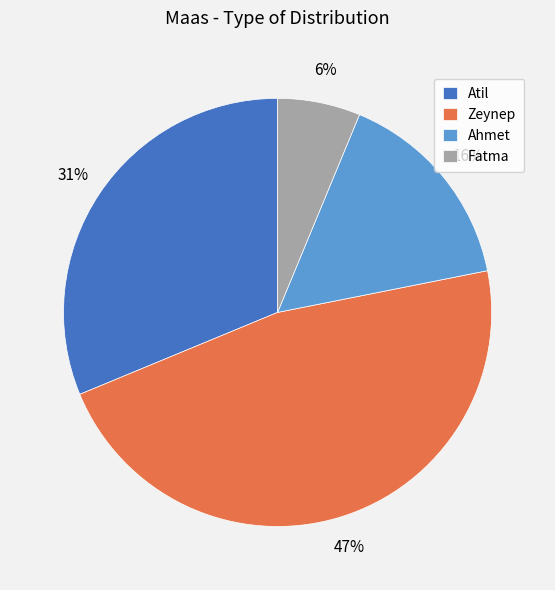

Between Atil and Ahmet, which is larger?

Atil